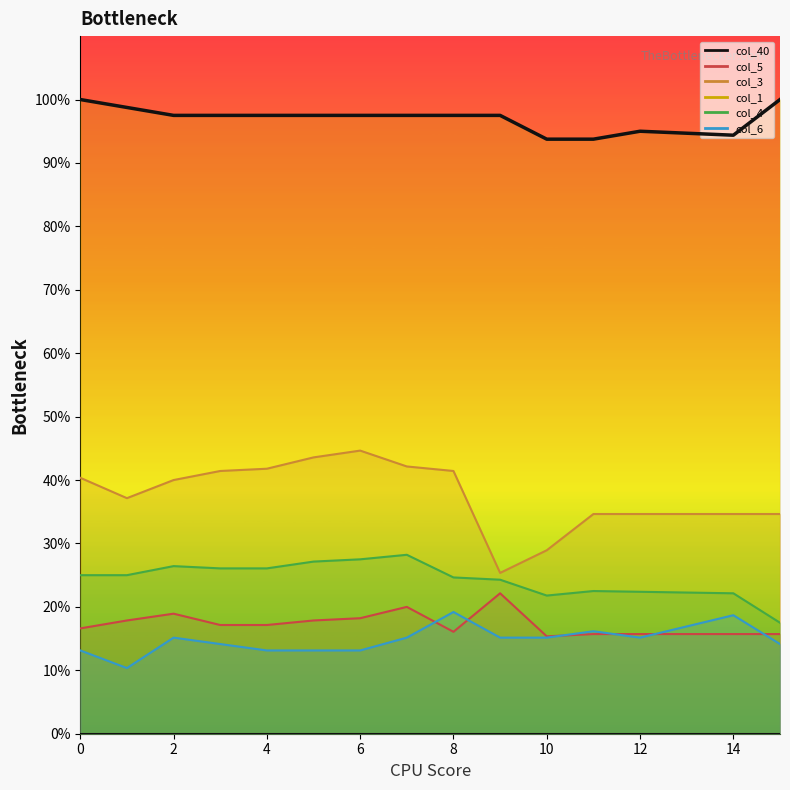

Does the chart display data point markers on the line(s)?

No